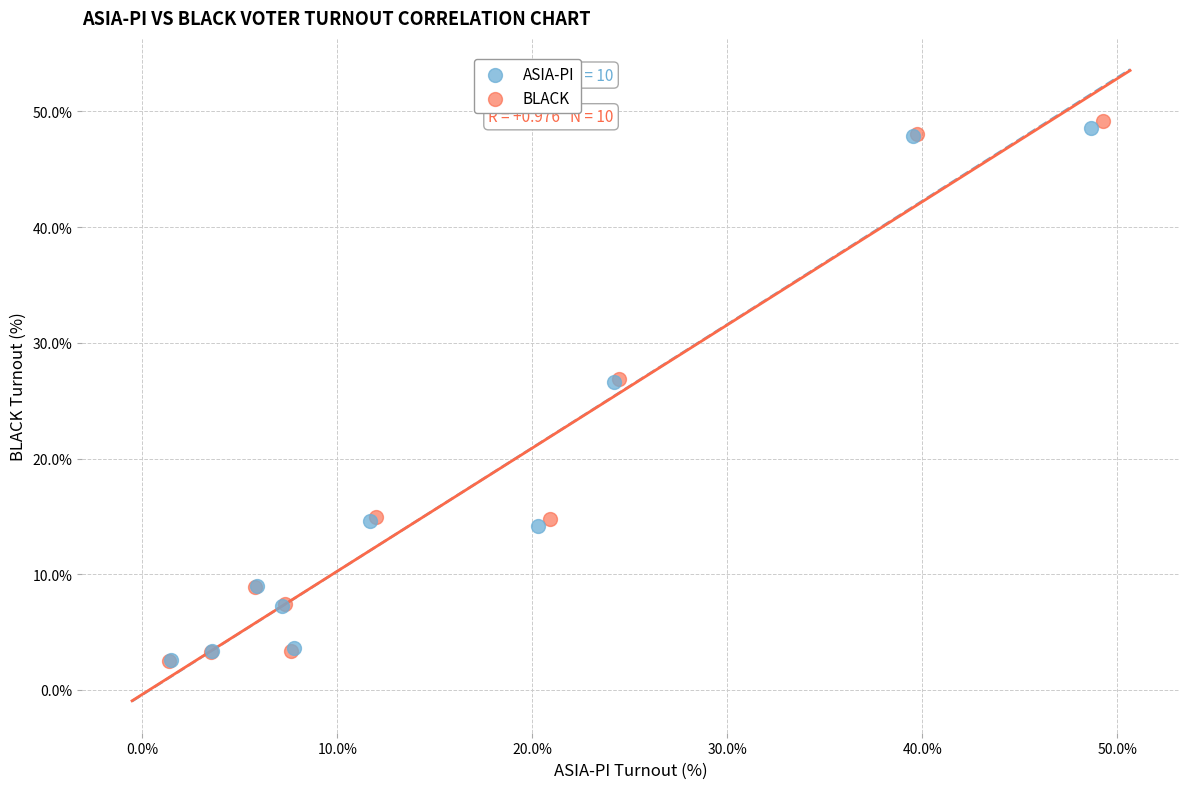

Which series contains the highest Y value?

BLACK